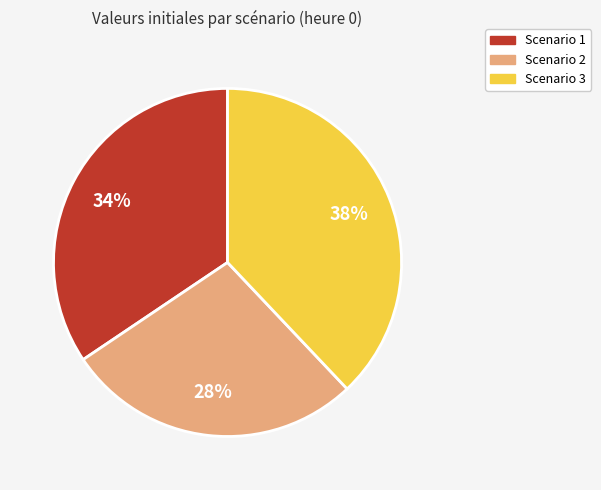

Which slice is the smallest?

Scenario 2